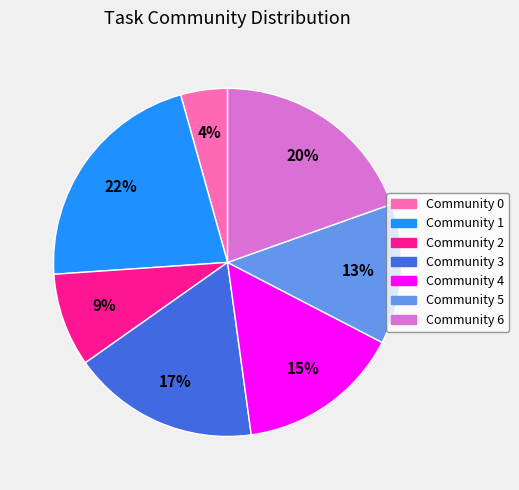

Count the number of slices in the pie.

7